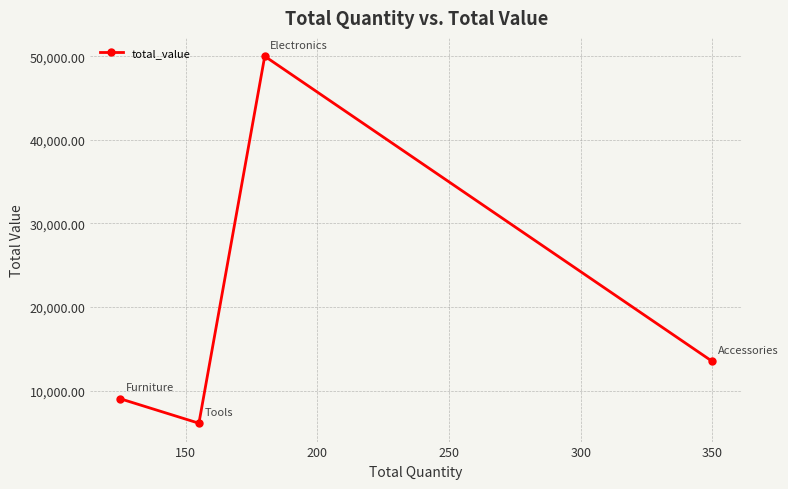

How many lines are shown in the chart?

1